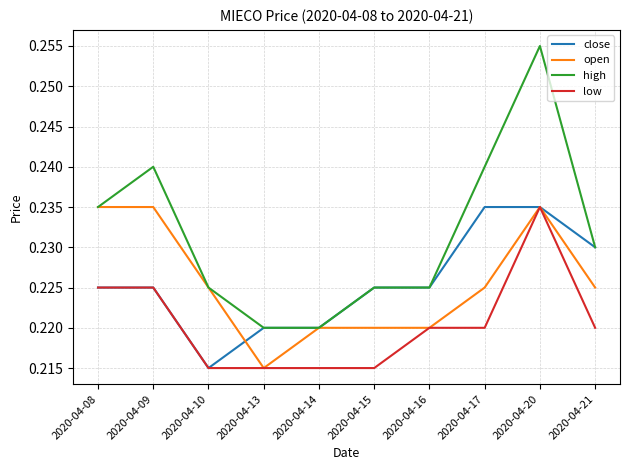

Count the high values in the range 0 to 1.

10